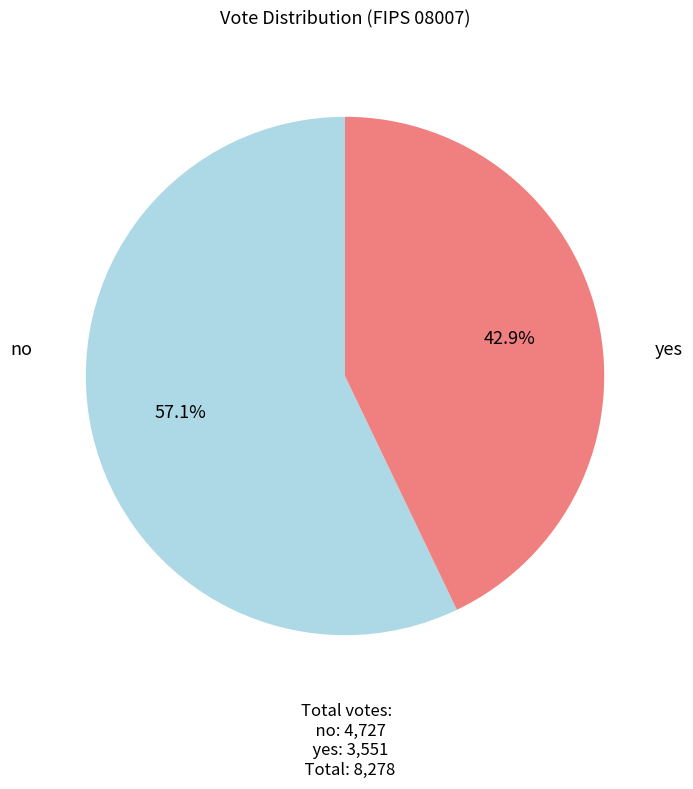

Is there a majority slice in this chart?

Yes